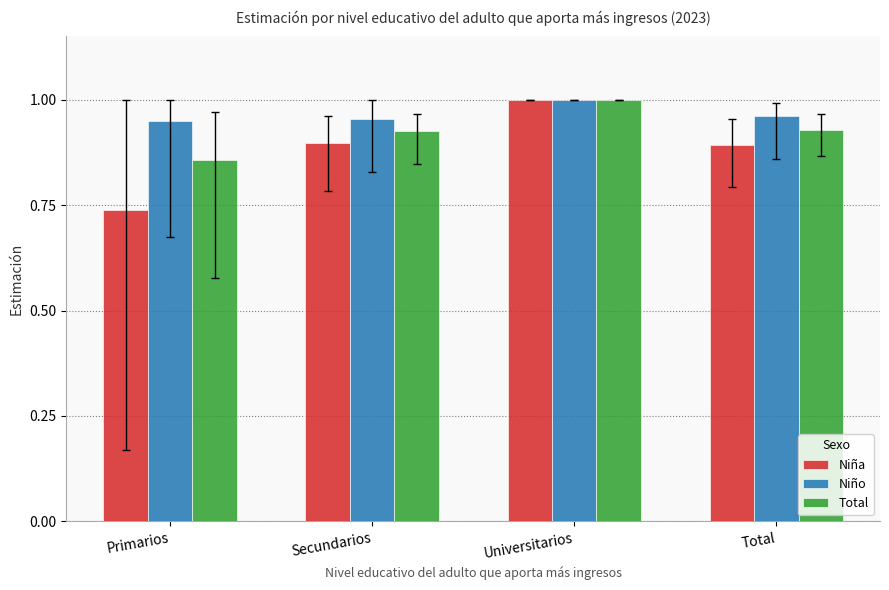

Count the number of data series in this chart.

3